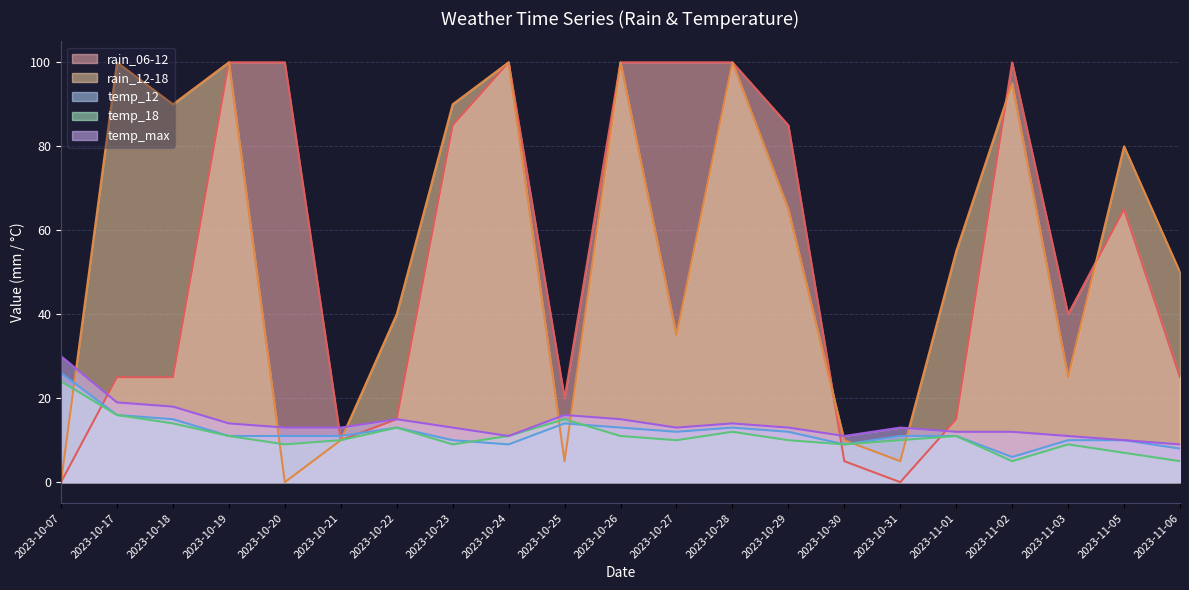

How many data points in rain_06-12 are above 40?

10